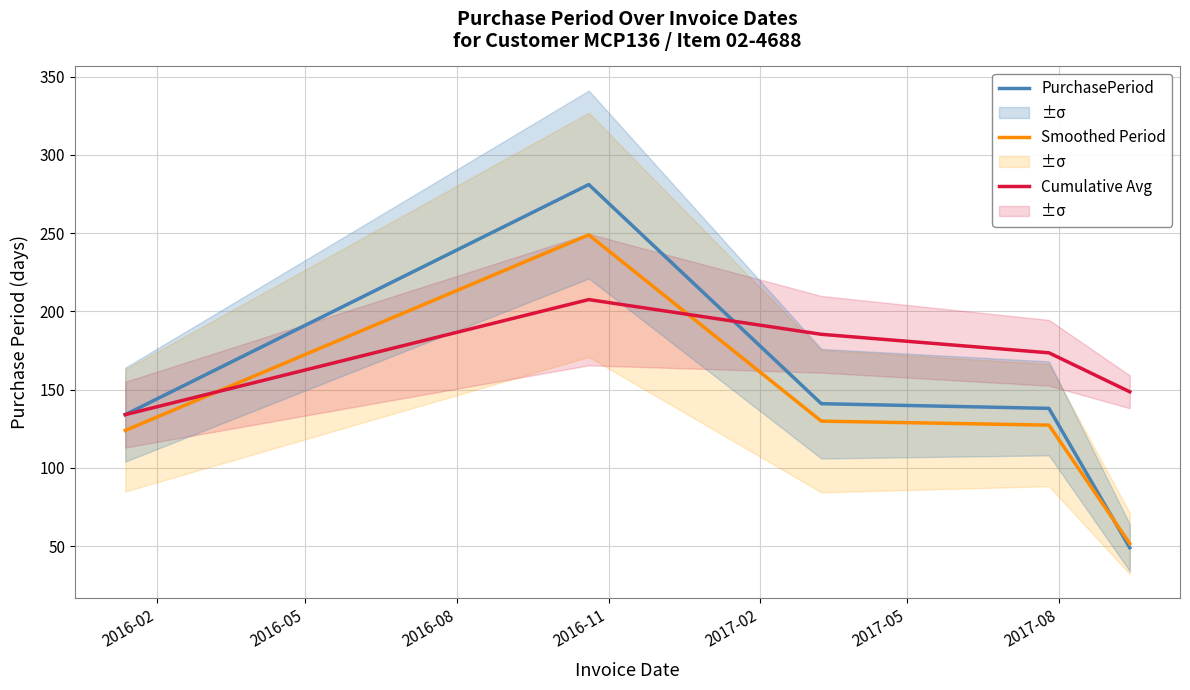

What is the minimum value for Cumulative Avg?

134.0